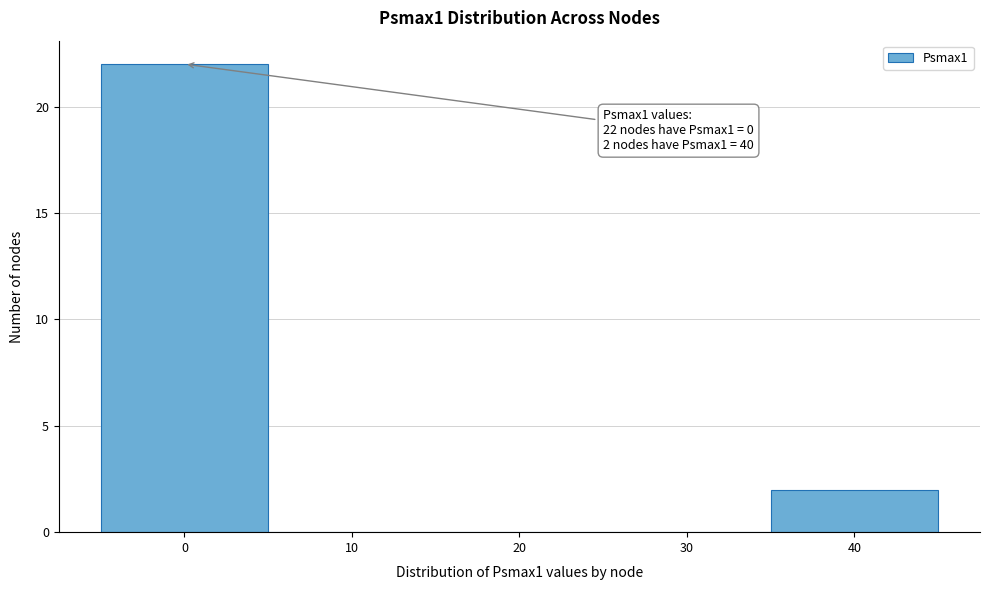

Over which range of the x-axis is the bar tallest?

-5 to 5